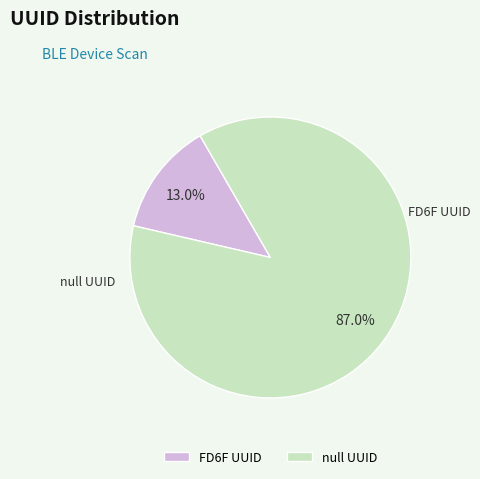

Which has a higher value, FD6F UUID or null UUID?

null UUID